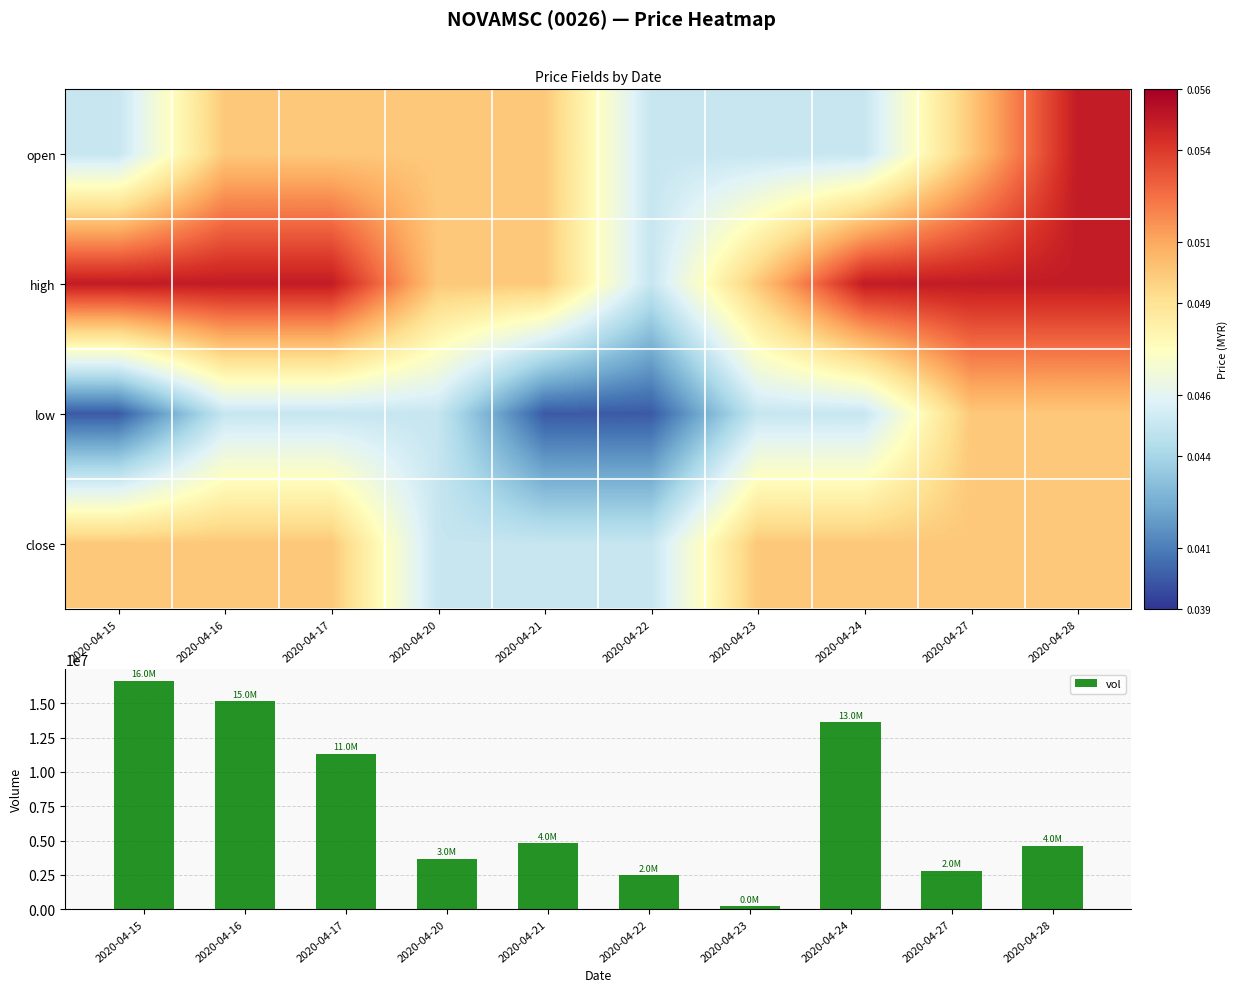

Between 2020-04-15 and 2020-04-21, which series saw the biggest shift?

vol